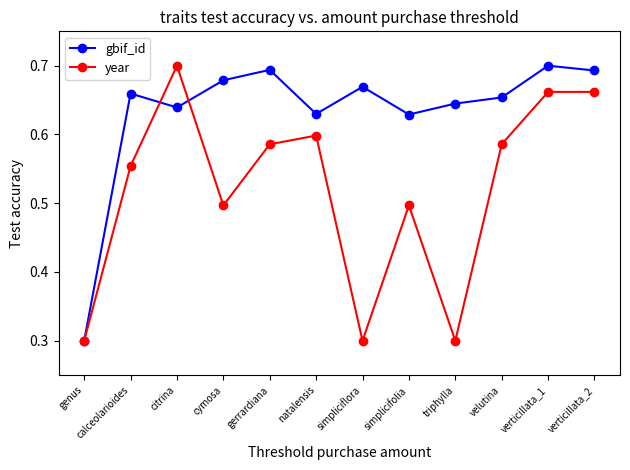

Does the chart display data point markers on the line(s)?

Yes